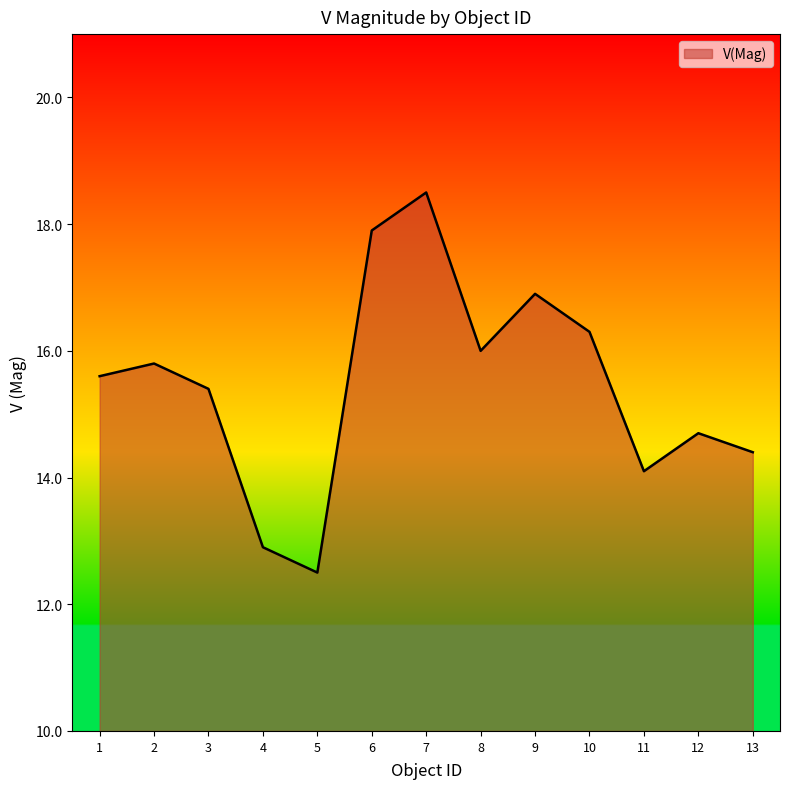

What is the change in value from 3 to 6?

+2.5